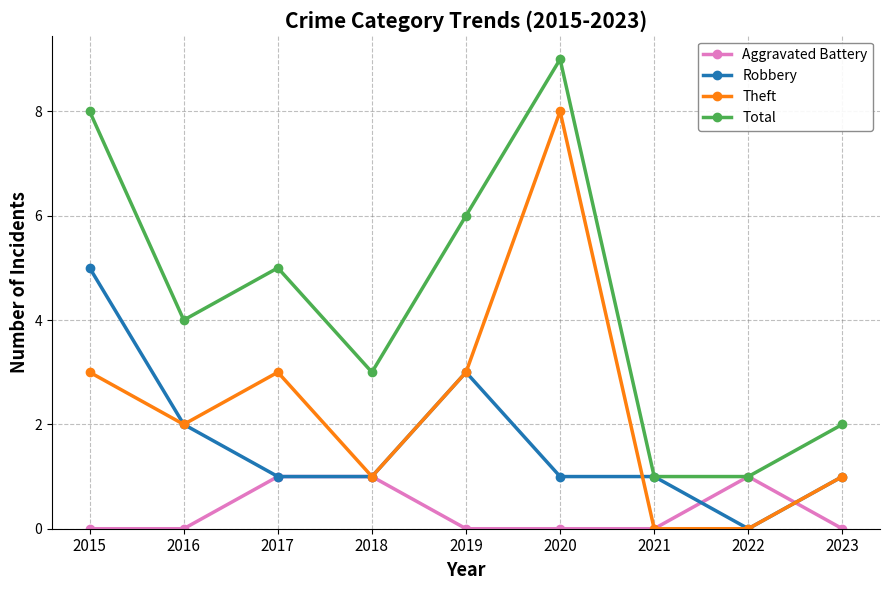

Between 2019 and 2023, which series saw the biggest shift?

Total